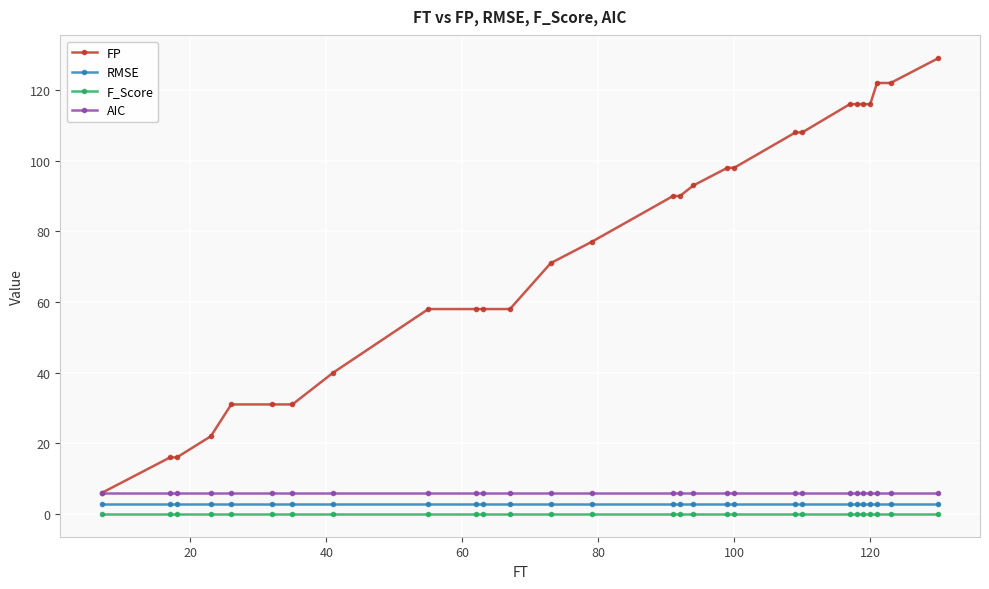

What is the value of the FP point at the 12th from the left?

58.0